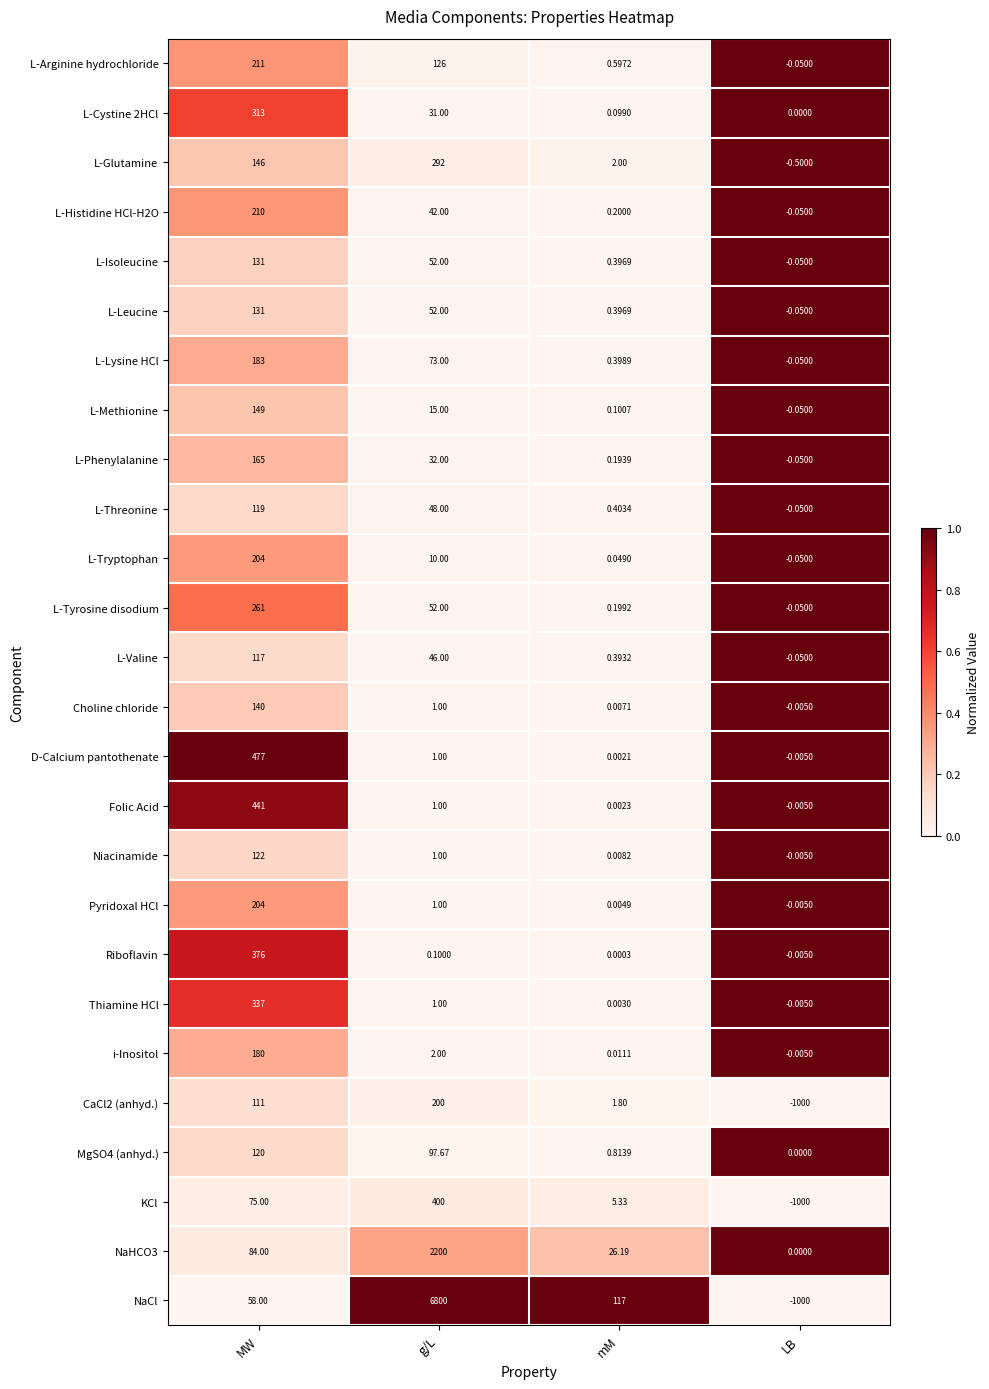

What is the total value across all series at MW?

5065.0